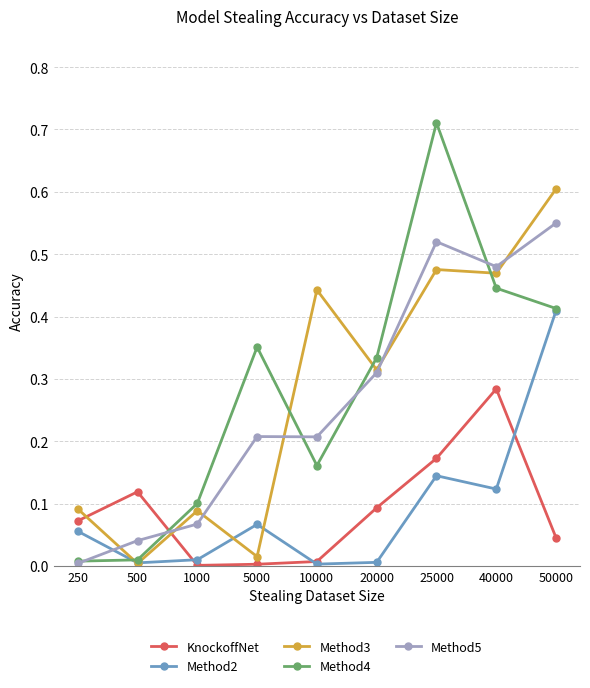

Does the chart have visible grid lines?

Yes